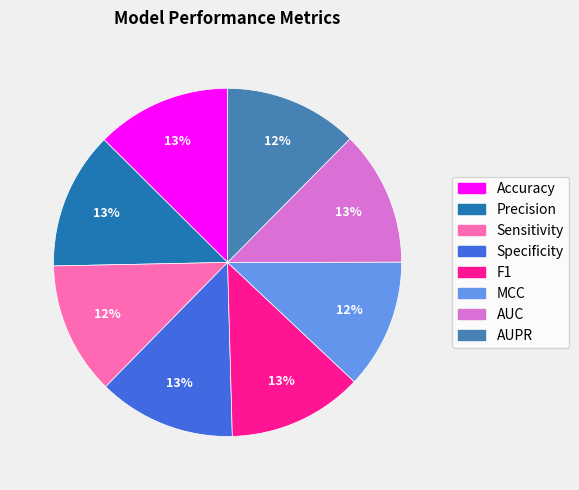

Does Precision account for over 50% of the chart?

No